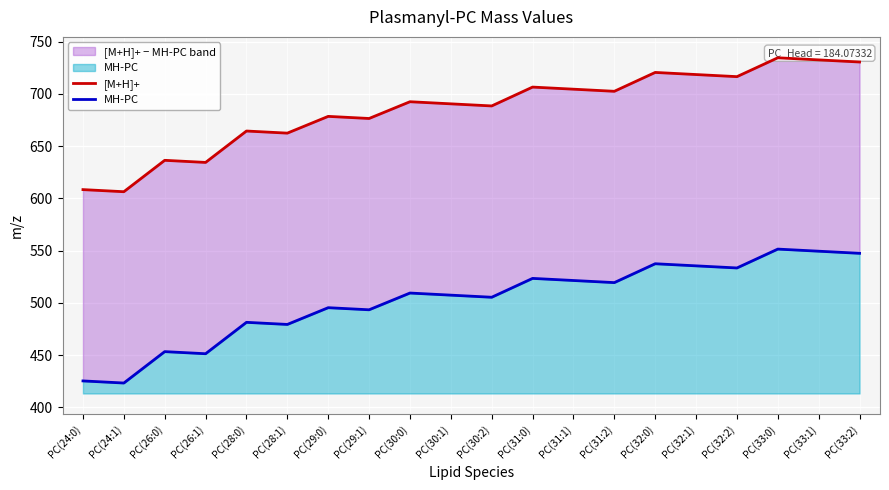

What is the label of the 11th point from the right?

PC(30:1)